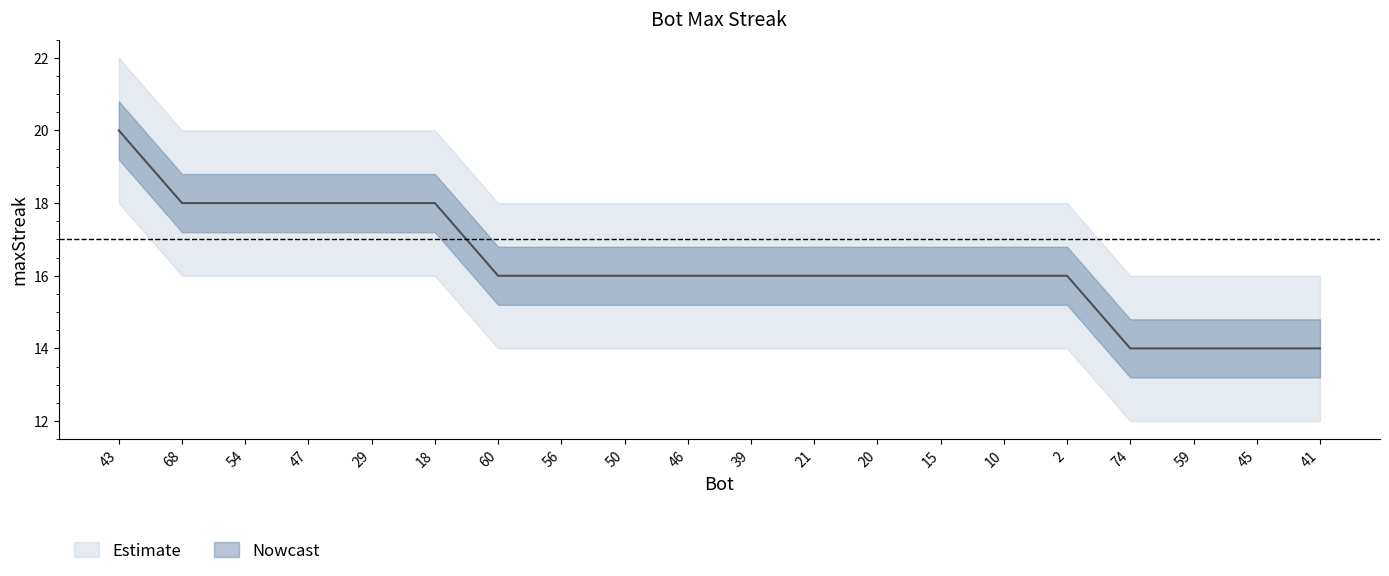

What position from the left is 15?

14